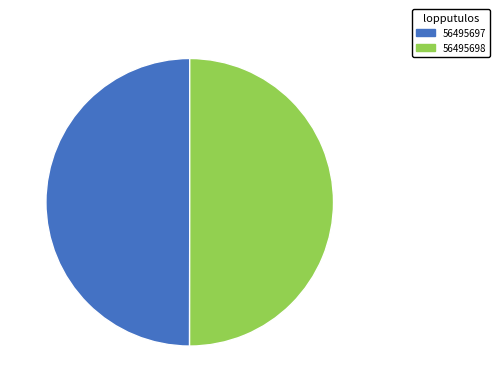

Approximately how many times larger is the value at 56495698 compared to 56495697?

1.0